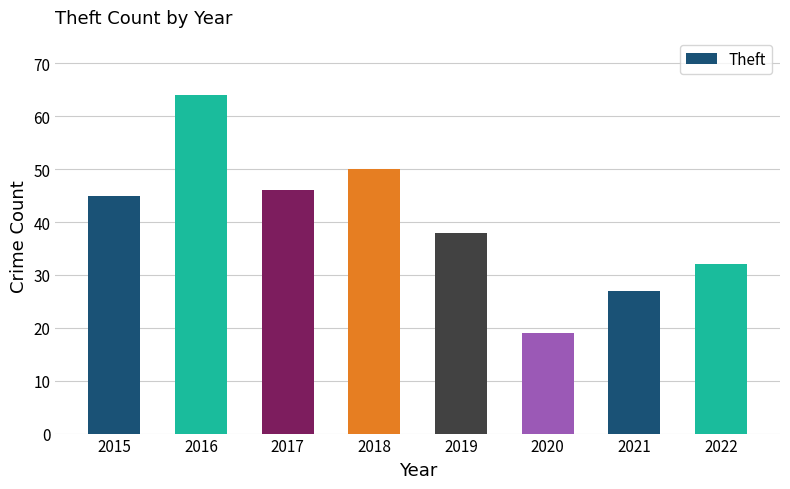

What is the change in value from 2020 to 2022?

+13